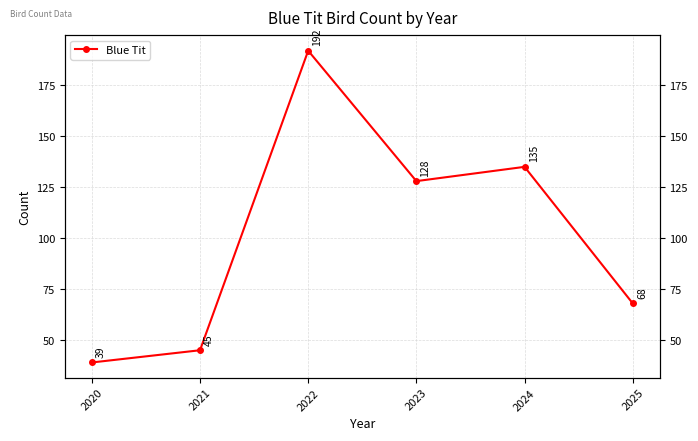

What is the value of the 3rd point from the left?

192